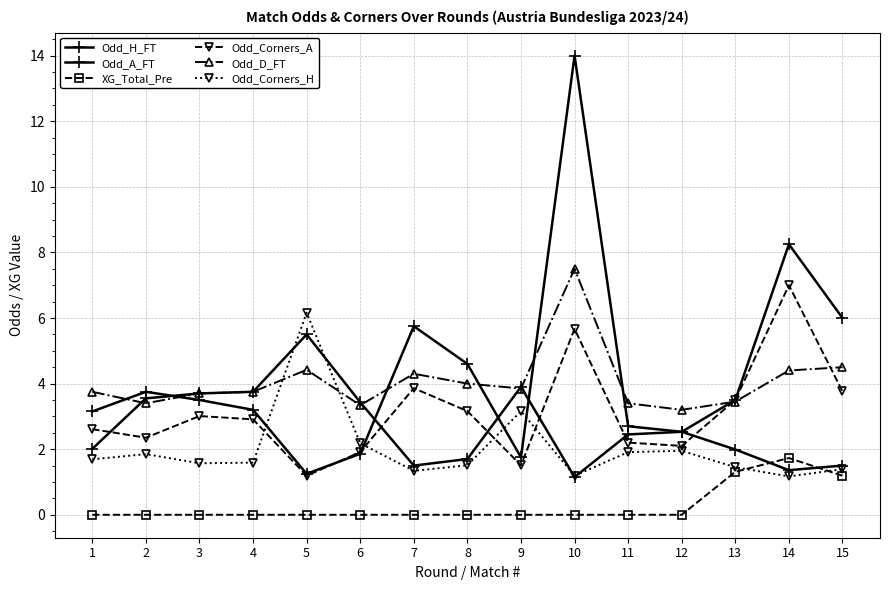

Is this an area chart (filled region under the line)?

No